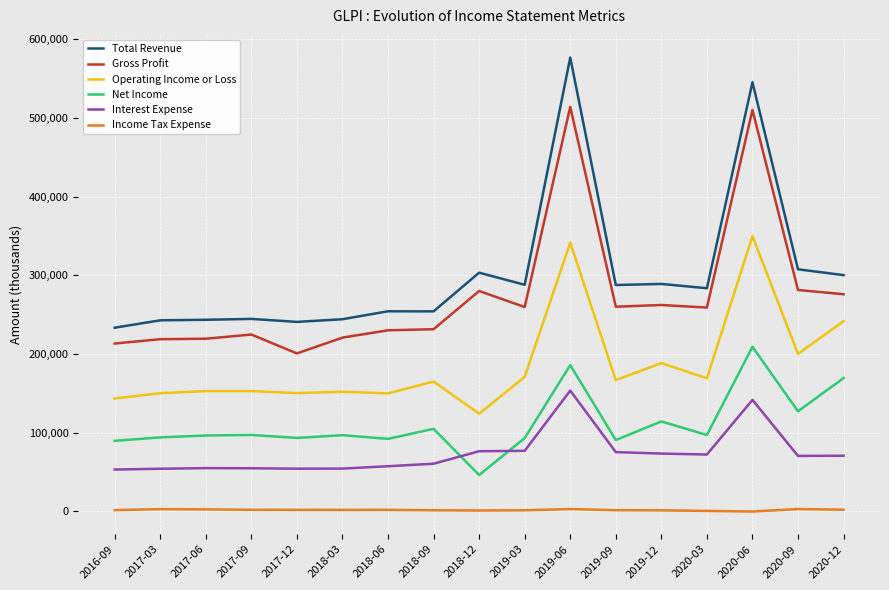

The Income Tax Expense series shows 1800 at 2020-12. True or false?

True